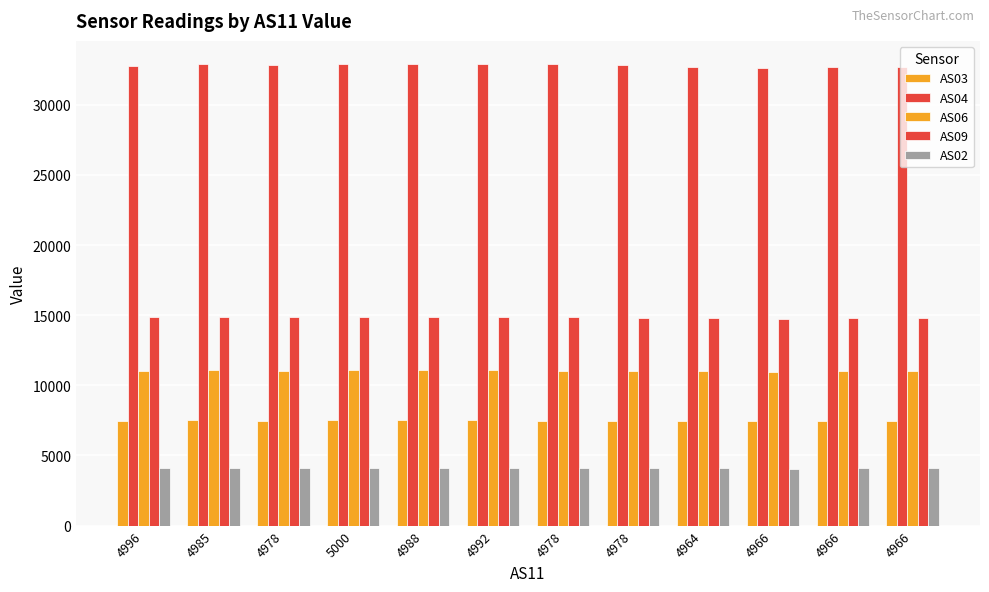

Reading right to left, what are all the values shown in this chart?

AS03: 7452	7454	7435	7465	7480	7487	7498	7502	7506	7491	7504	7486
AS04: 32689	32699	32614	32734	32814	32893	32886	32888	32913	32845	32915	32779
AS06: 10995	10988	10967	11005	11043	11047	11067	11066	11080	11049	11059	11036
AS09: 14779	14774	14764	14793	14821	14843	14876	14861	14902	14842	14868	14854
AS02: 4072	4072	4067	4079	4090	4097	4101	4102	4106	4094	4100	4093